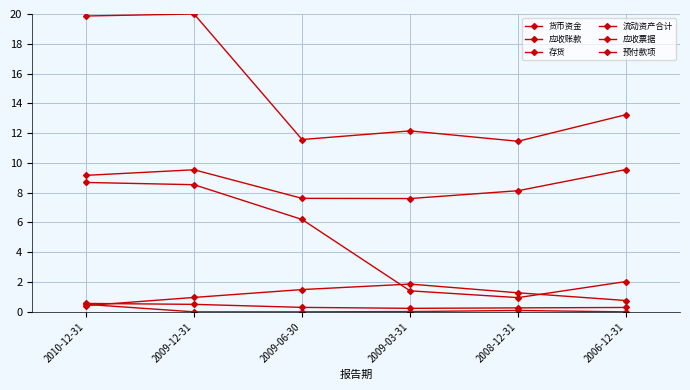

Is this an area chart (filled region under the line)?

No